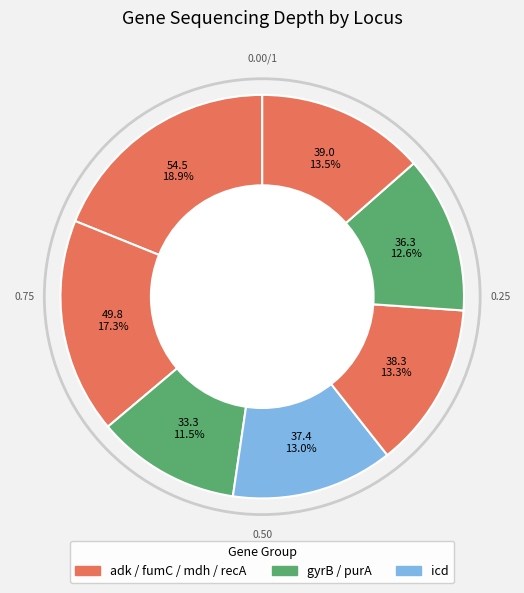

To the nearest percent, what is the average slice percentage?

14%